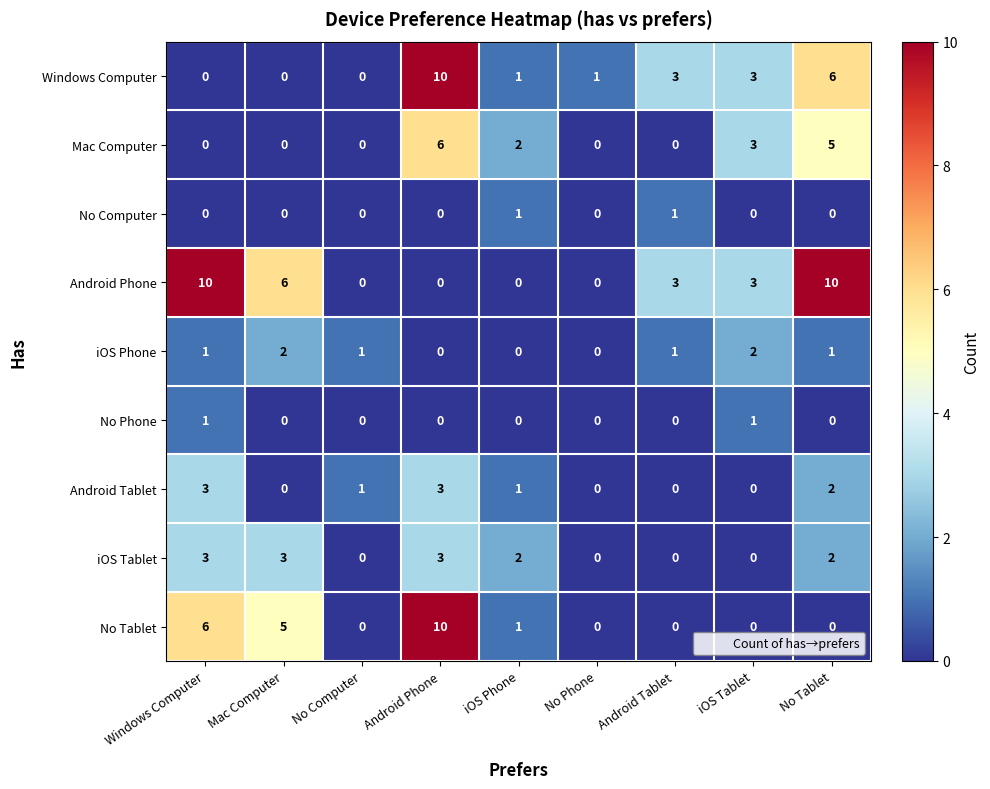

What is the difference between the maximum and minimum values in the No Tablet series?

10